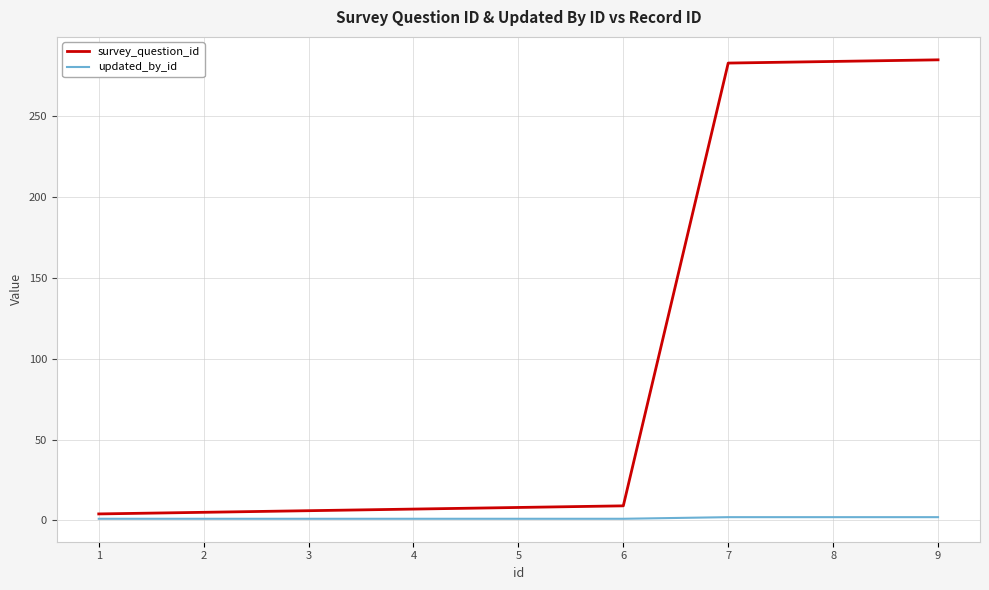

What is the greatest value displayed?

285